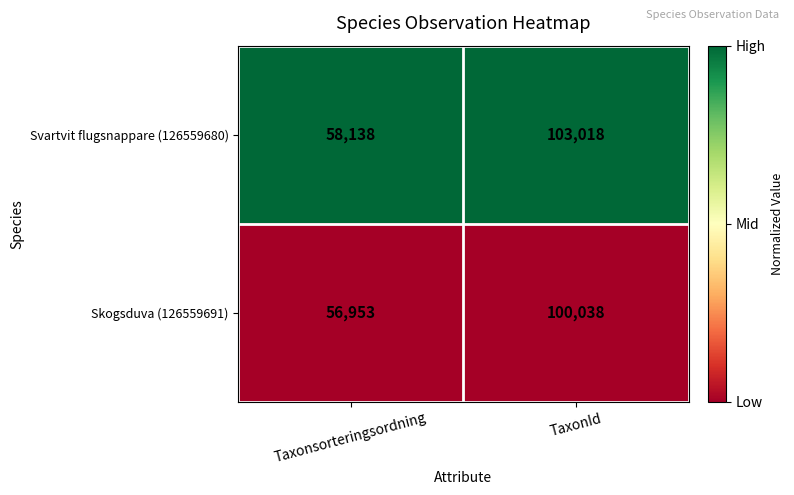

At which category is the sum across all series the highest?

TaxonId